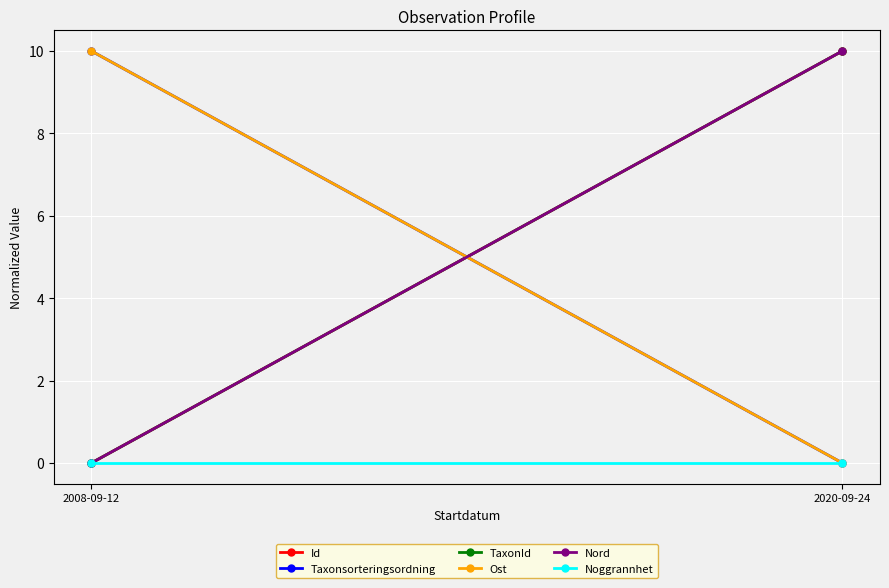

What is the label of the 1st point from the left?

2008-09-12